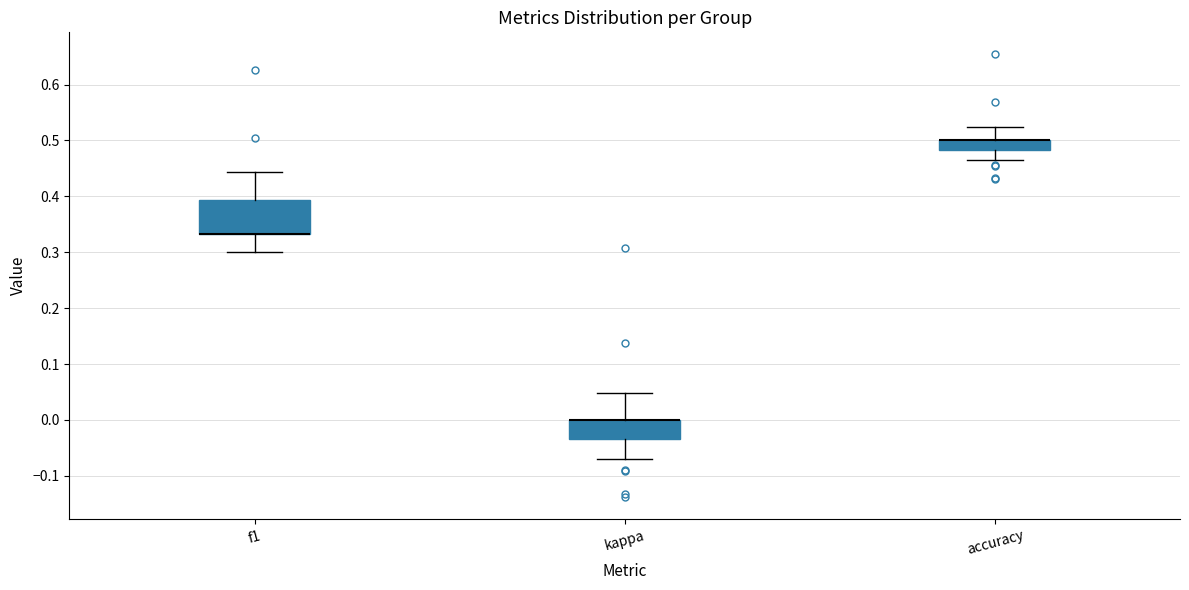

Comparing the boxes themselves (not the whiskers), which one is the tallest?

f1